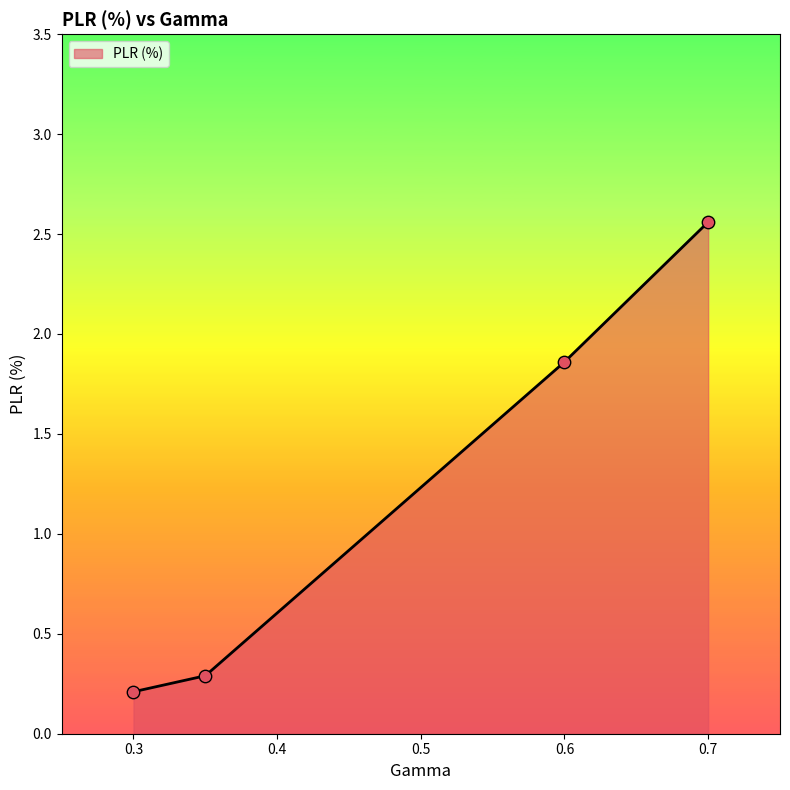

What is the difference between the second highest and second lowest values?

1.6